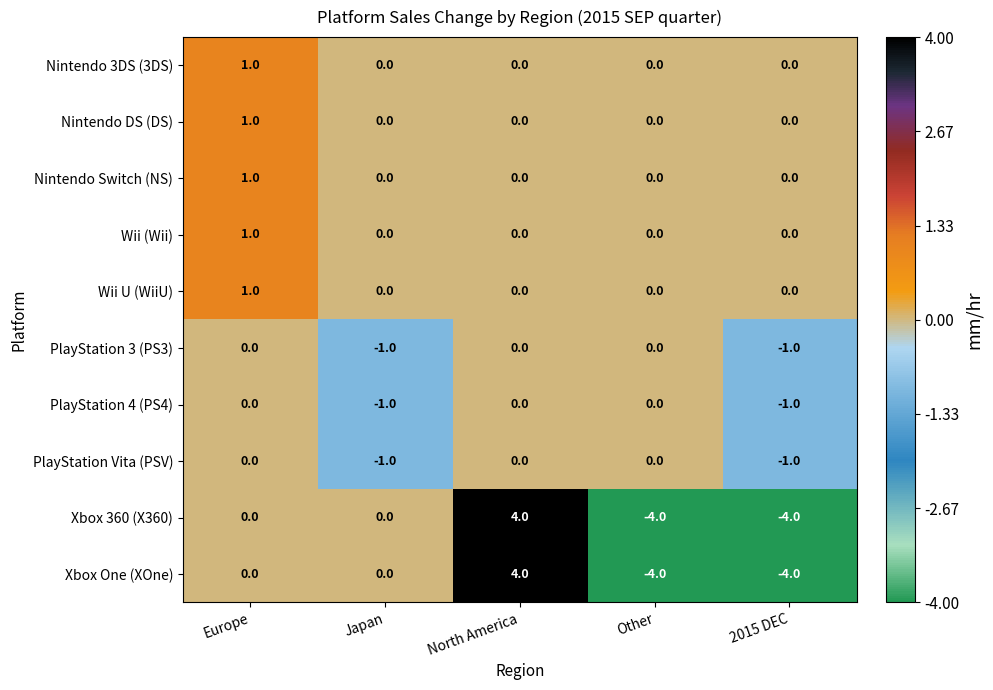

What is the spread (max minus min) of values at 2015 DEC?

4